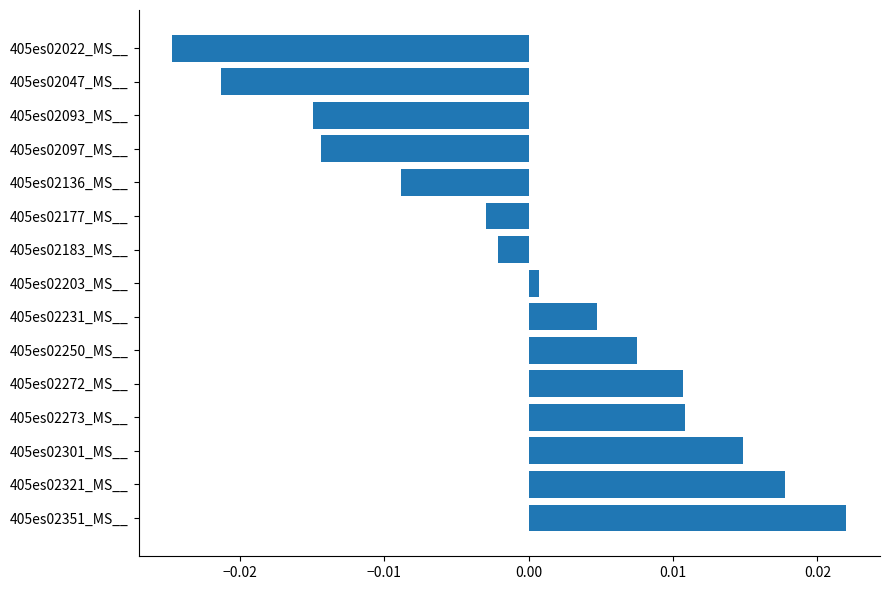

Which category has the lowest value across all series?

405es02022_MS__